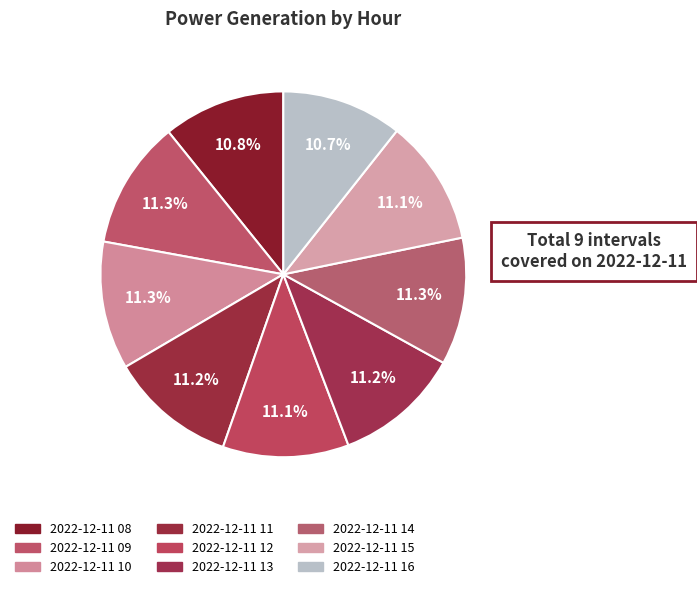

How many segments does this pie chart have?

9